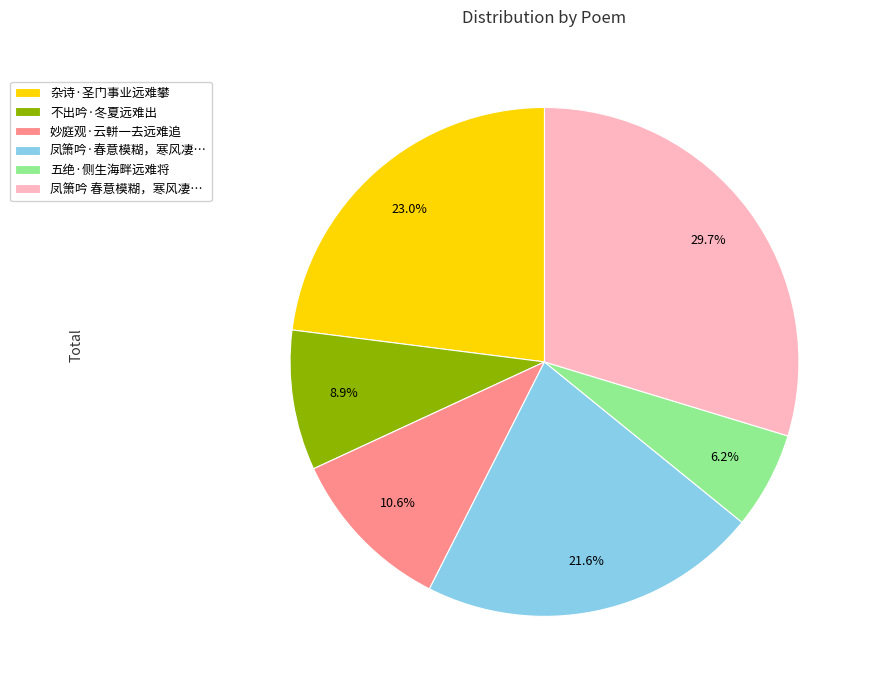

How many slices are in this pie chart?

6